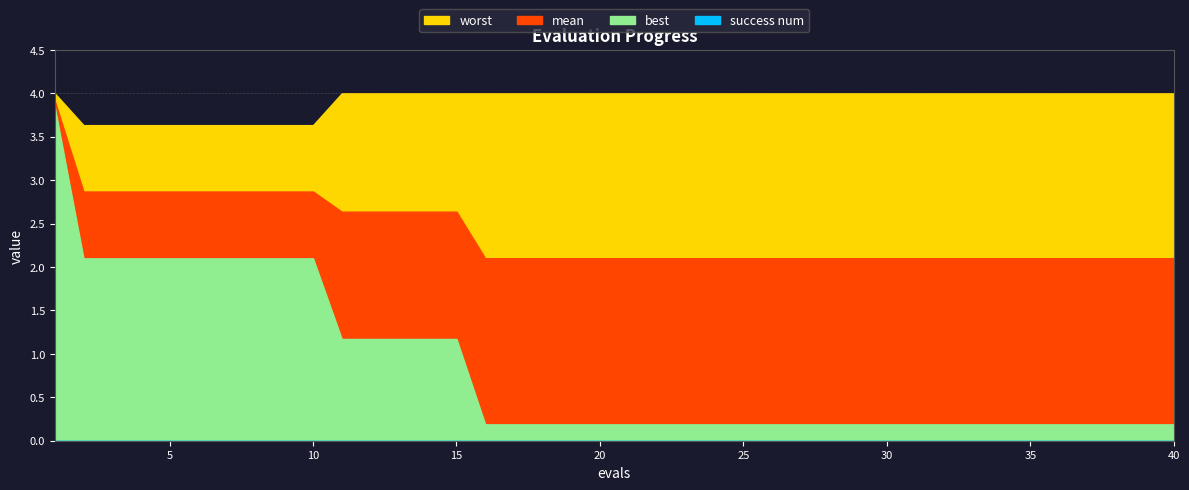

What is the maximum value shown in the chart?

4.0